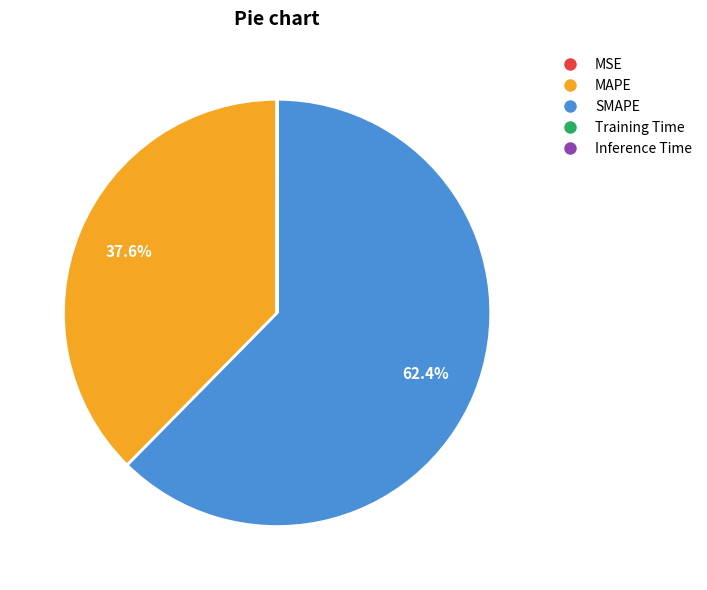

Is there a majority slice in this chart?

Yes